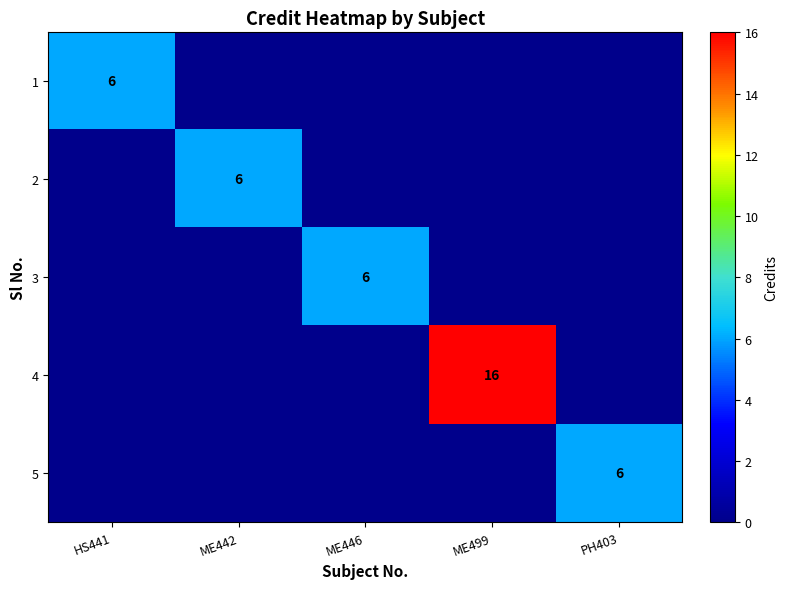

The value of 3 at ME446 is 6. True or false?

True